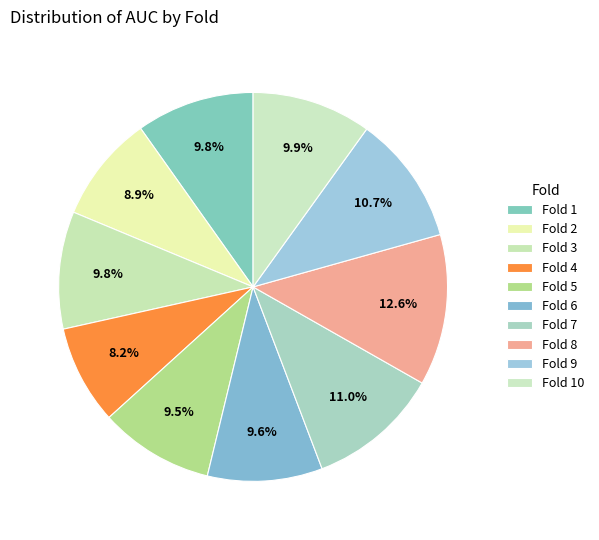

Which has a higher value, Fold 4 or Fold 2?

Fold 2